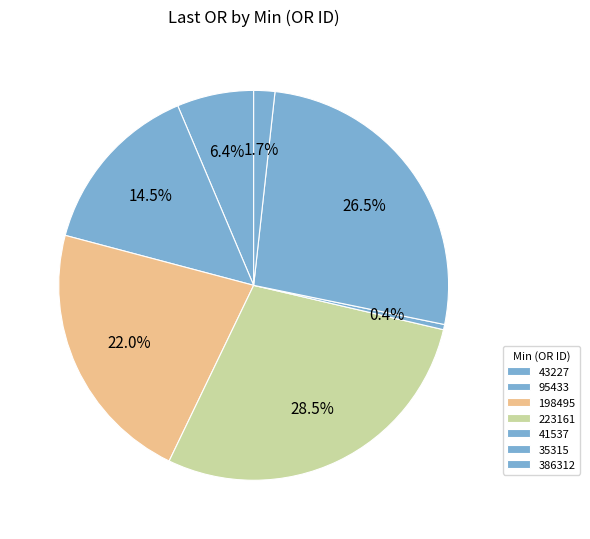

Which category has the biggest portion of the pie?

223161